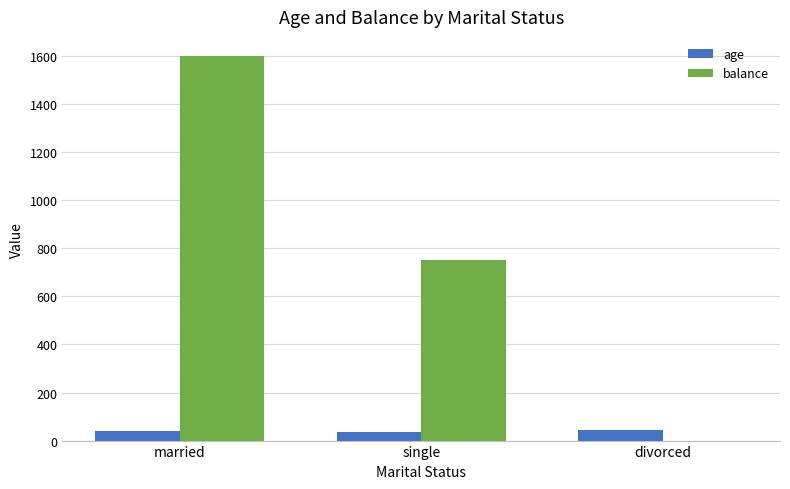

Which category has the highest value in the balance series?

married